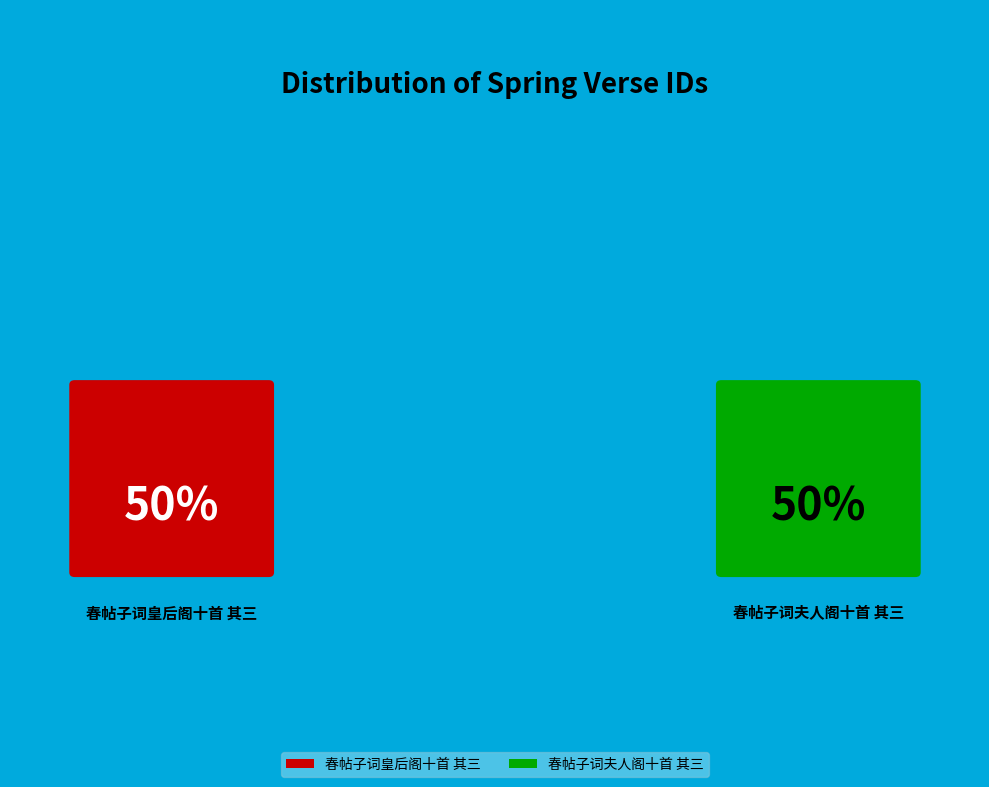

Count the number of slices in the pie.

2